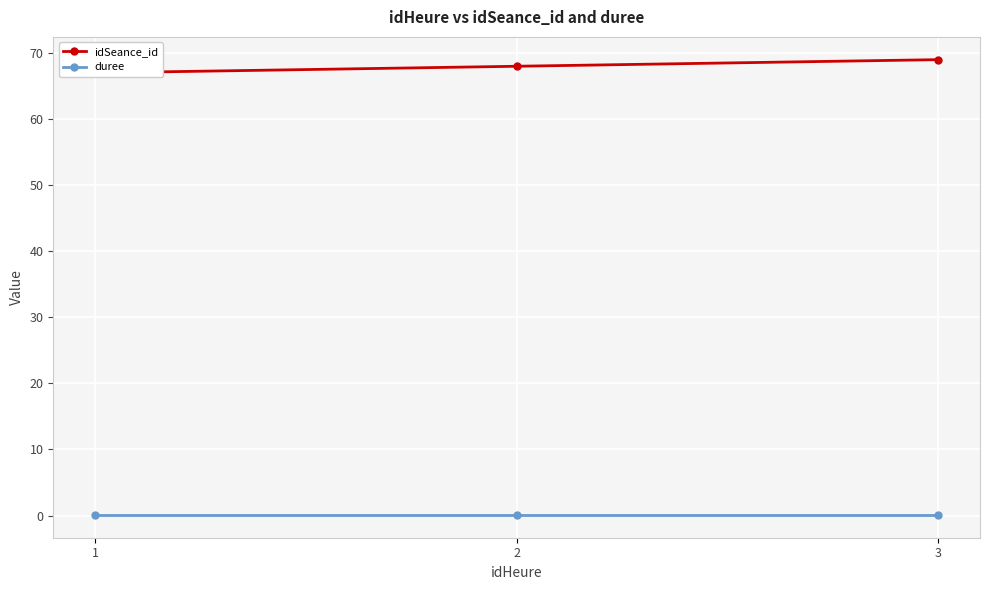

Where is duree nearest to the value 0?

1